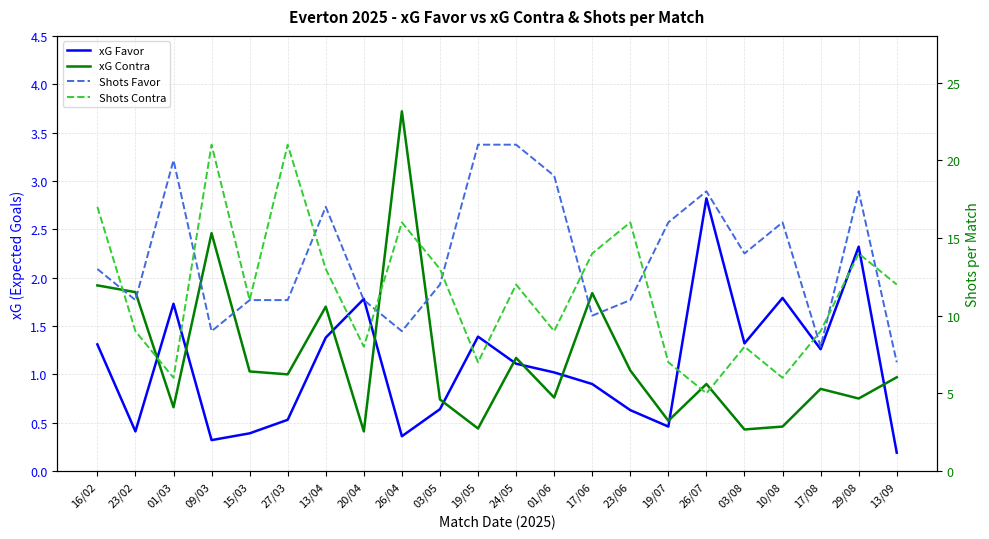

What is the label of the 9th point from the right?

17/06